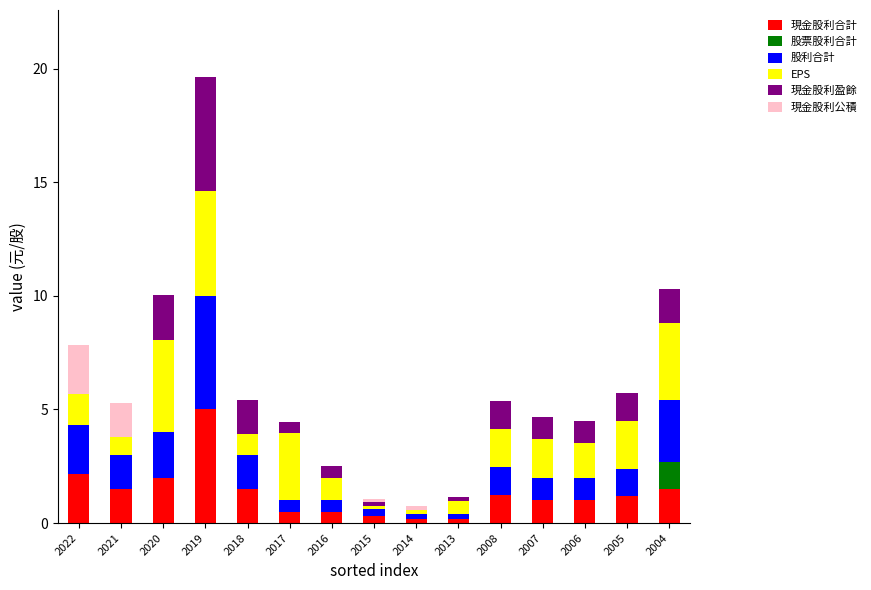

What are all the series names shown in the legend?

現金股利合計, 股票股利合計, 股利合計, EPS, 現金股利盈餘, 現金股利公積